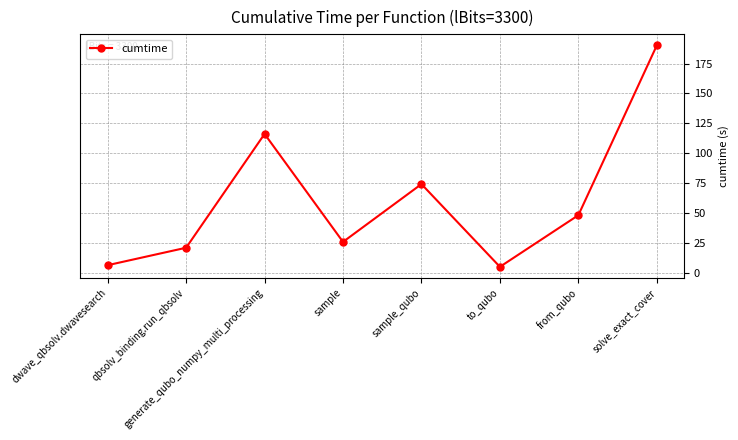

Reading left to right, list all the values displayed in this chart.

6.2	20.9	116.1	25.7	74.1	4.9	48.1	190.3